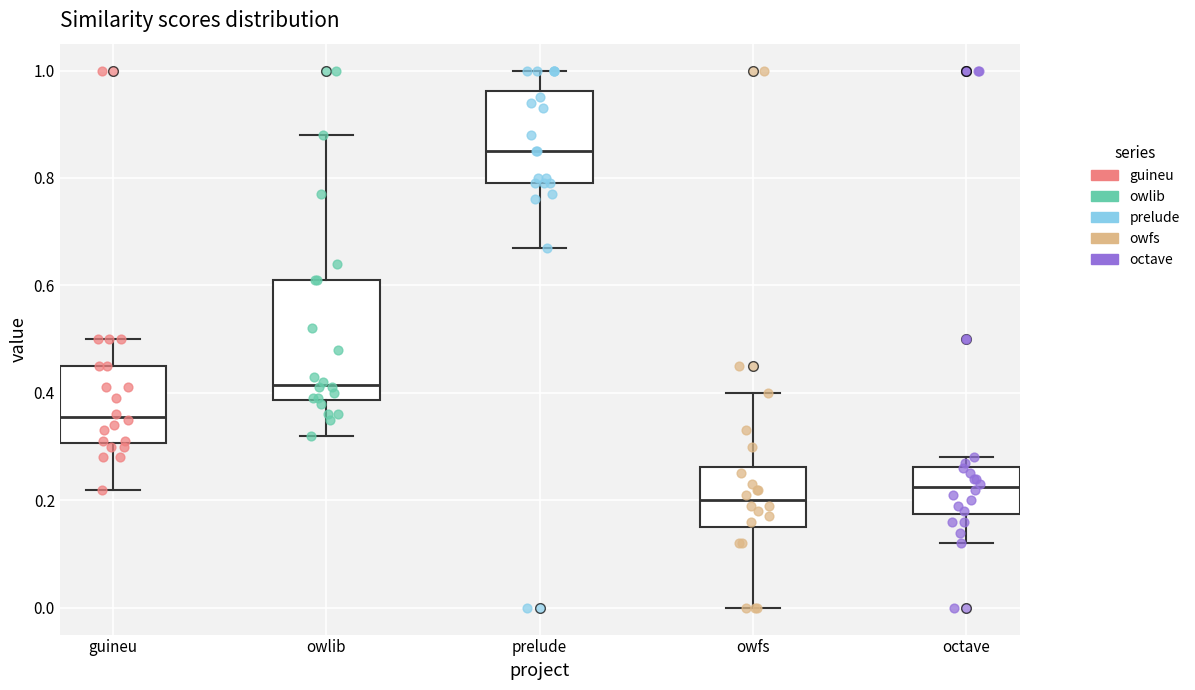

Which box has the highest median line?

prelude